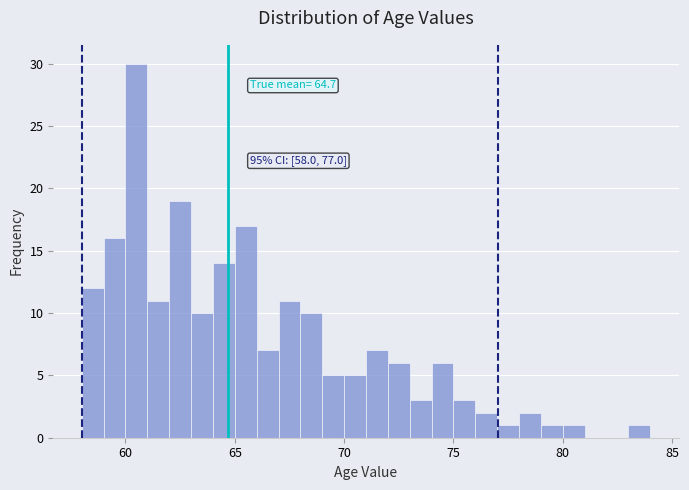

Around what value on the x-axis is the tallest bar? Give the approximate position of its centre, as read against the axis.

60.5